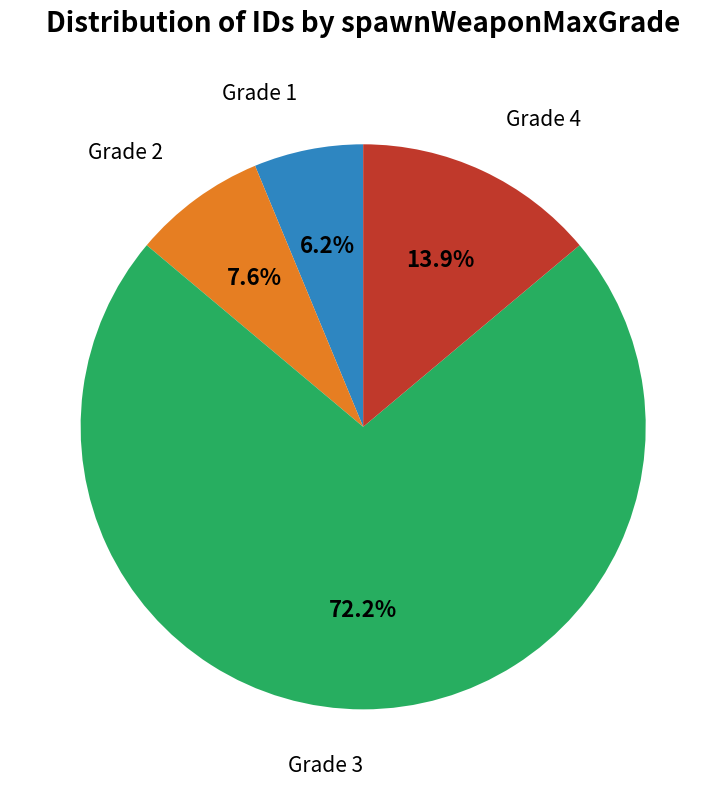

Count the number of slices in the pie.

4